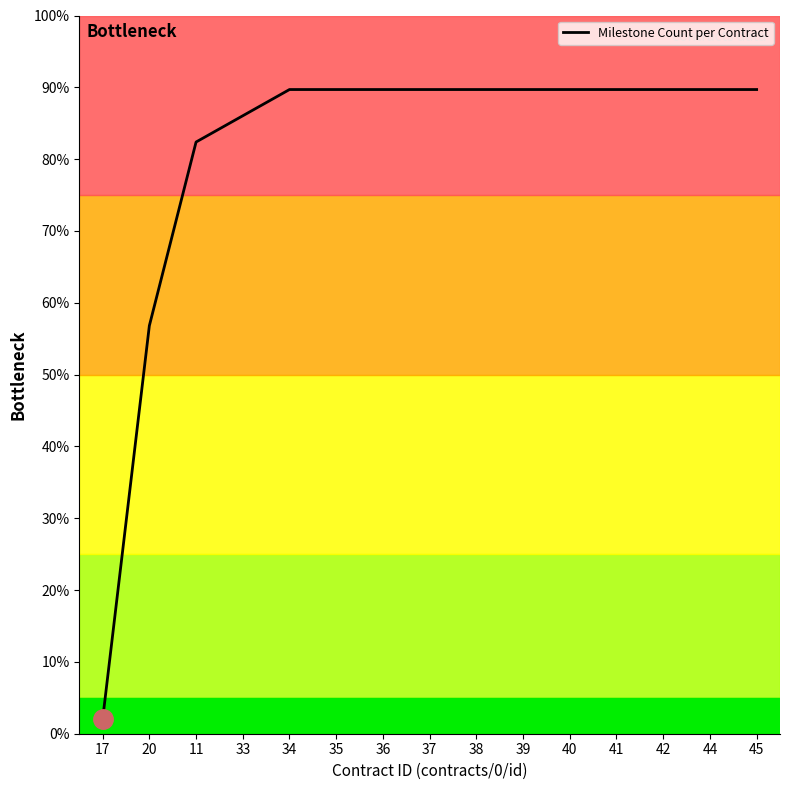

What is the minimum value shown in the chart?

2.0